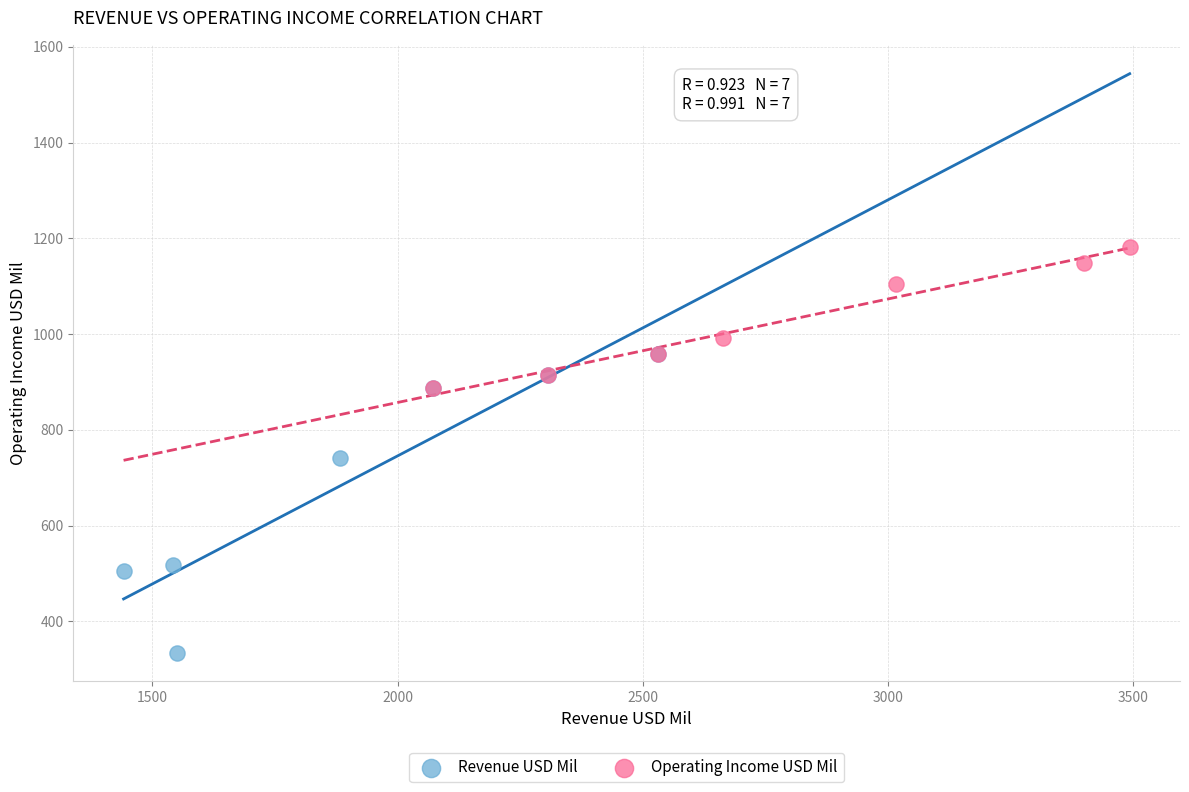

What are all the series names shown in the legend?

Revenue USD Mil, Operating Income USD Mil